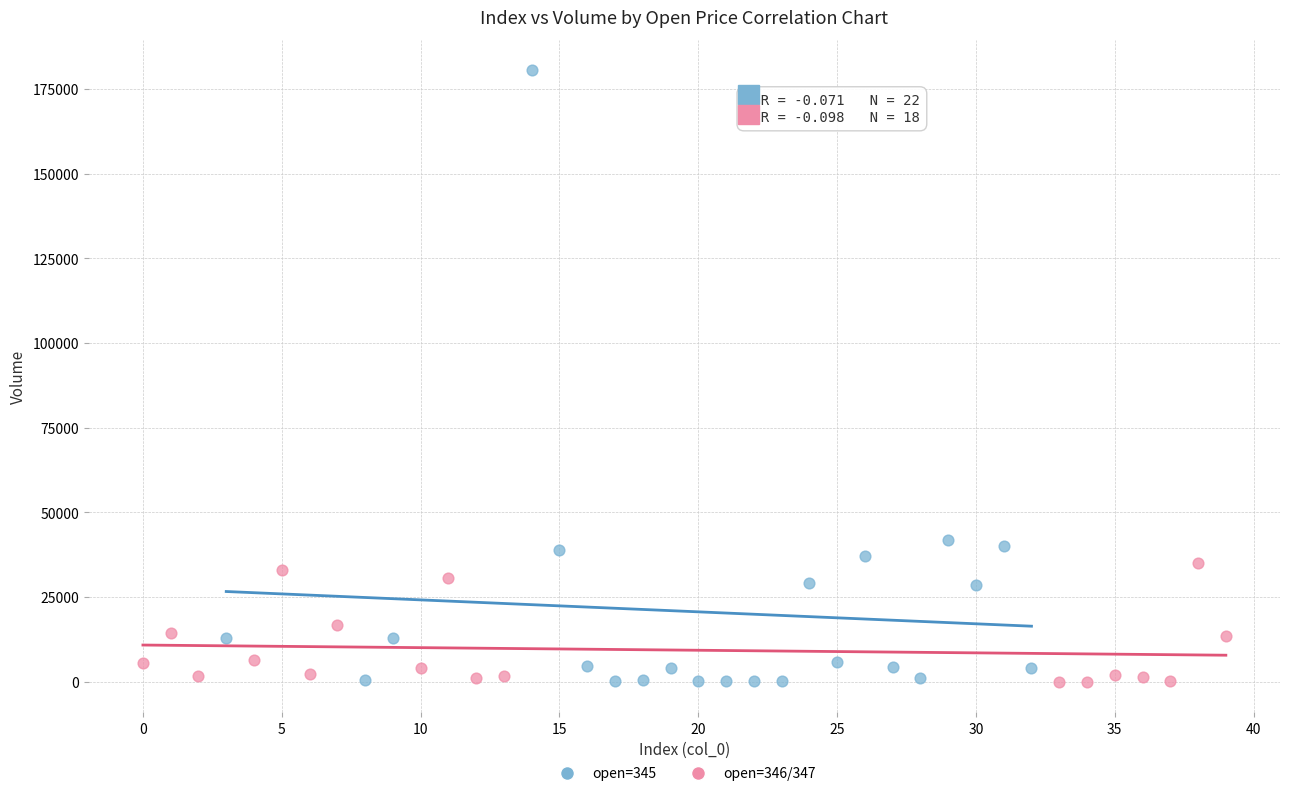

Which series has the largest Y range (max minus min)?

open=345